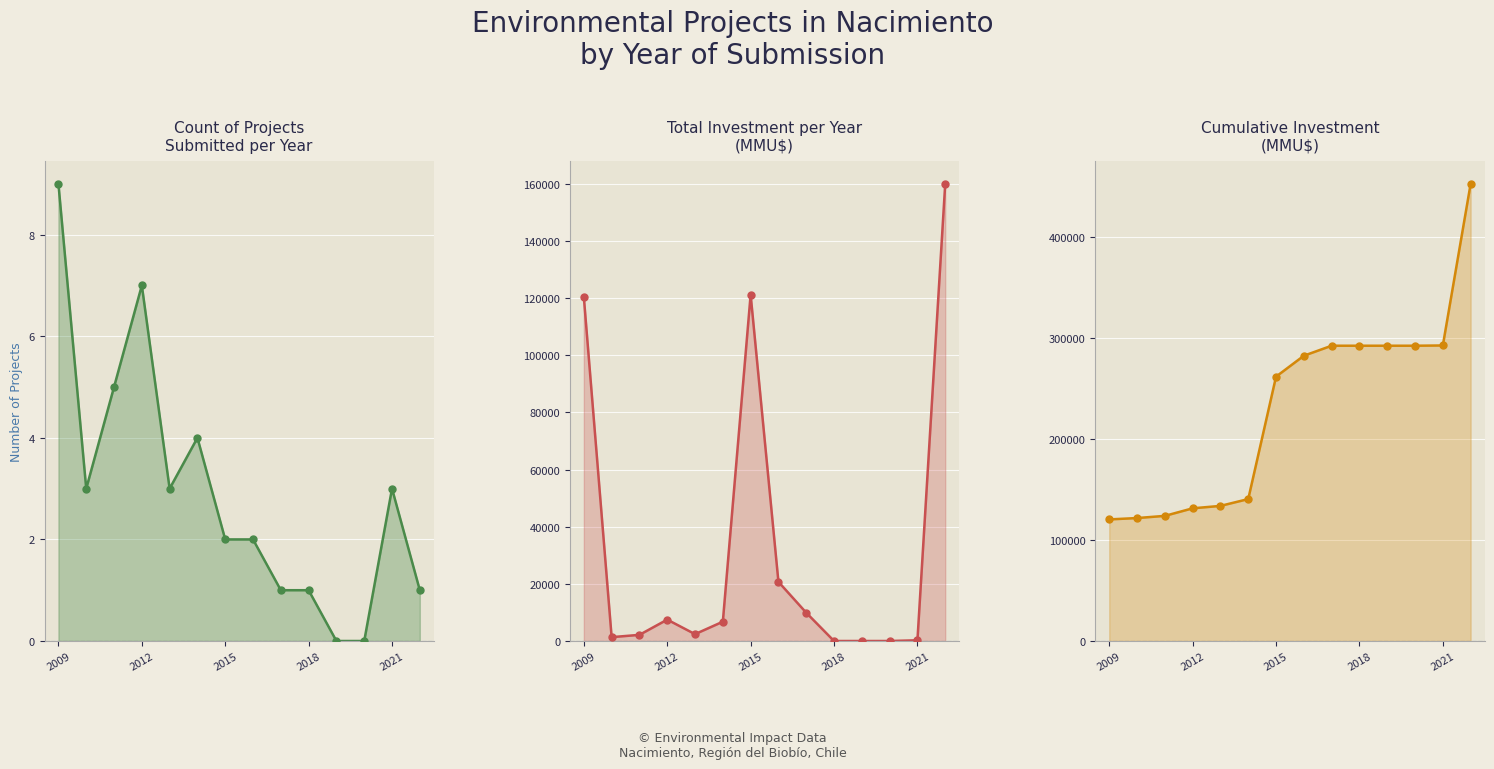

Is the value of Count of Projects Submitted per Year line at 5 greater than the value of Total Investment per Year (MMU$) line at 5?

No